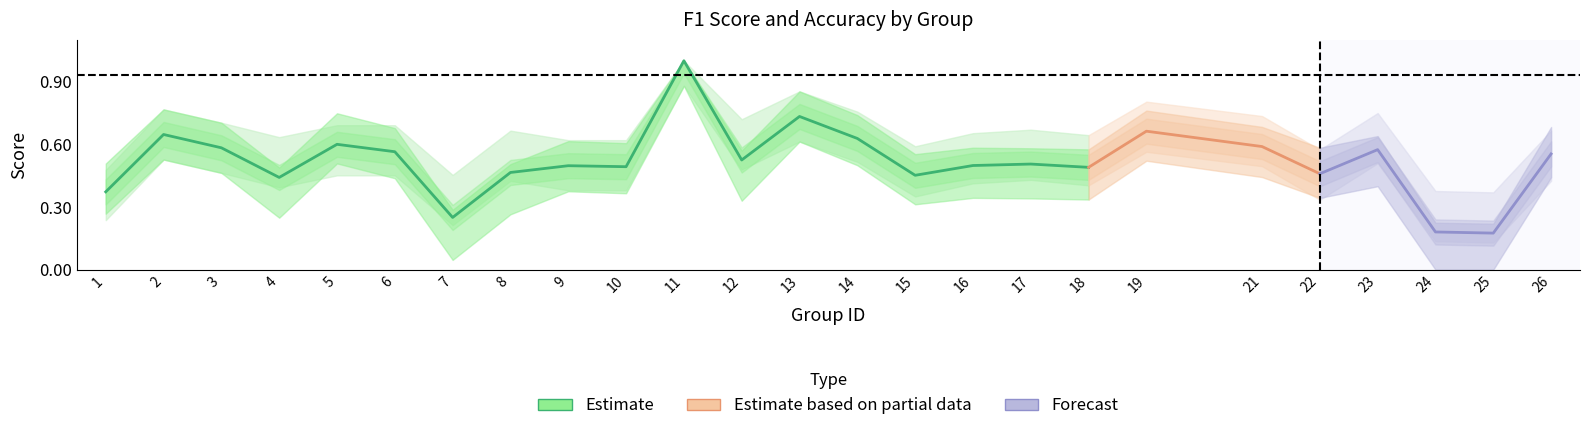

Which category has the lowest value in the f1 series?

25